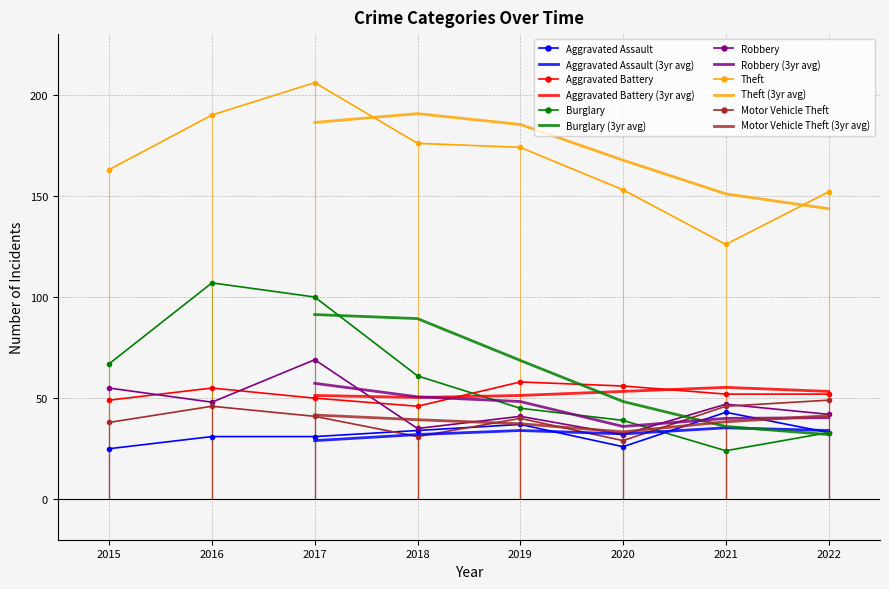

Where is the first local minimum for Motor Vehicle Theft?

2018